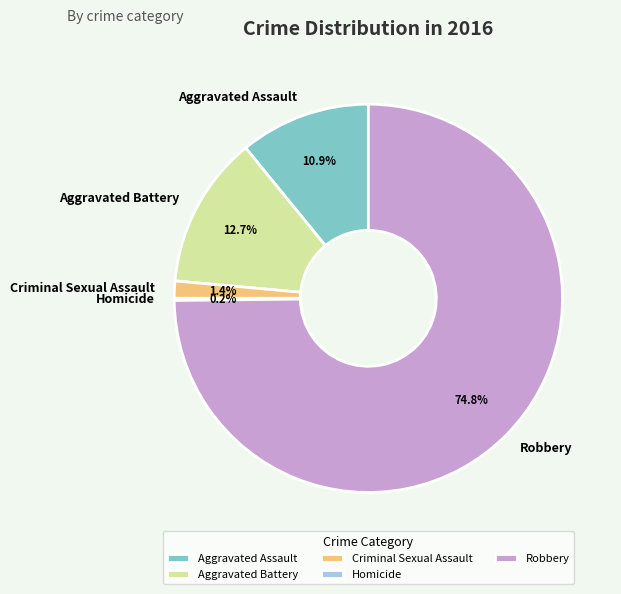

Which category accounts for the majority?

Robbery